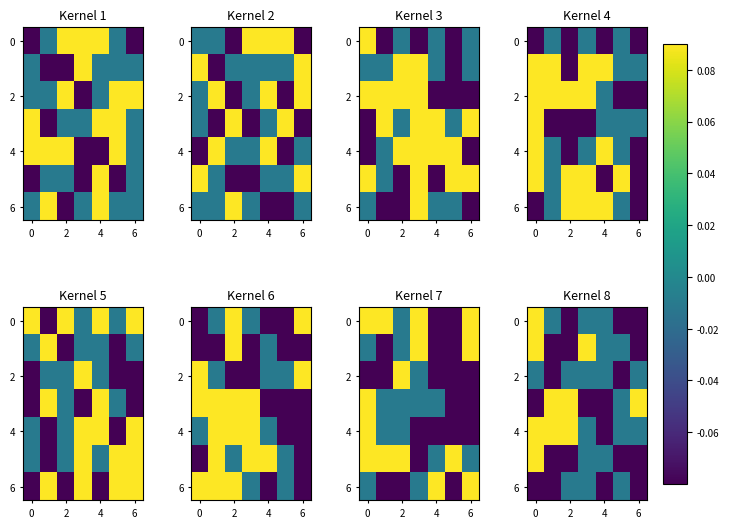

How many negative values does the 0 series have?

6